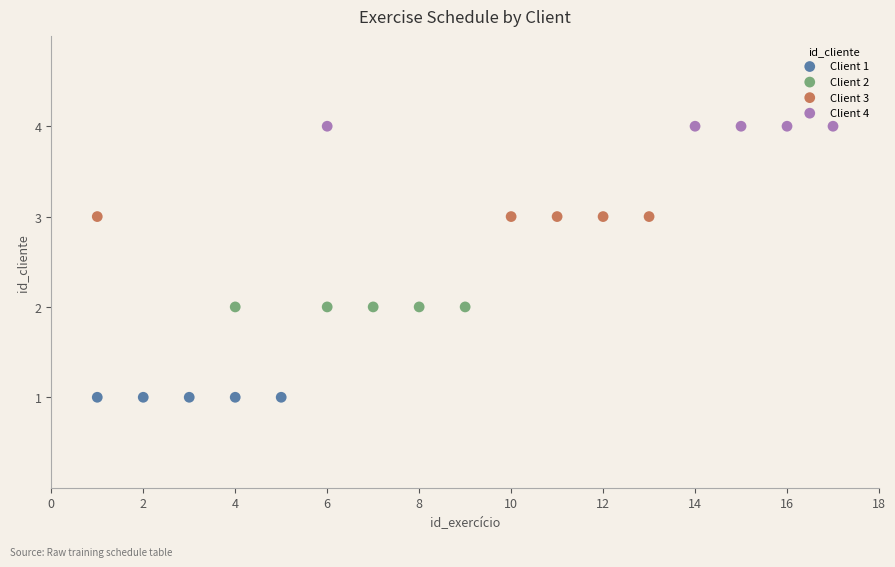

Which series reaches the minimum Y coordinate?

Client 1